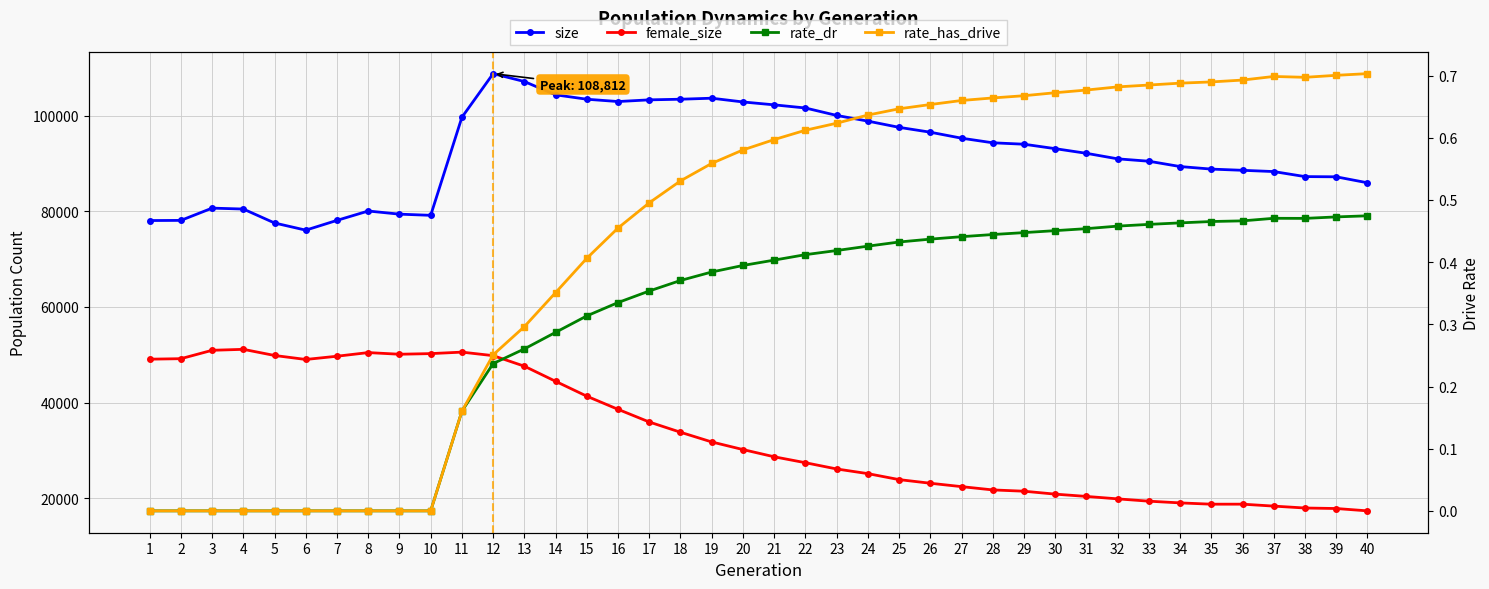

What is the maximum value shown in the chart?

108812.0